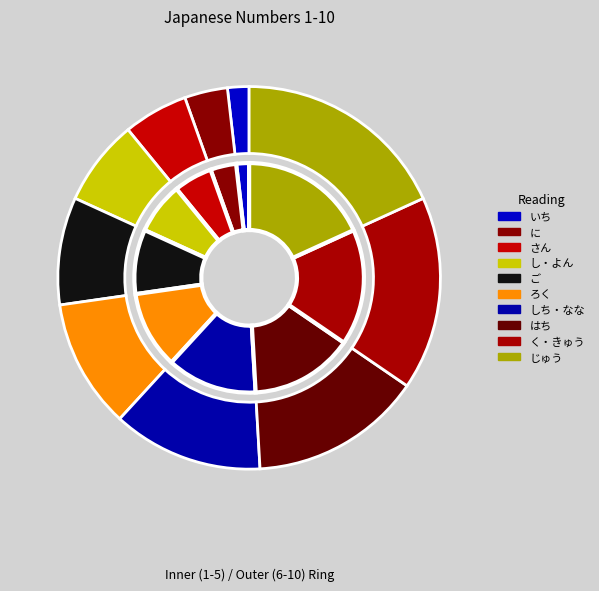

To the nearest percent, what is the difference between the largest and smallest slice percentages?

16%